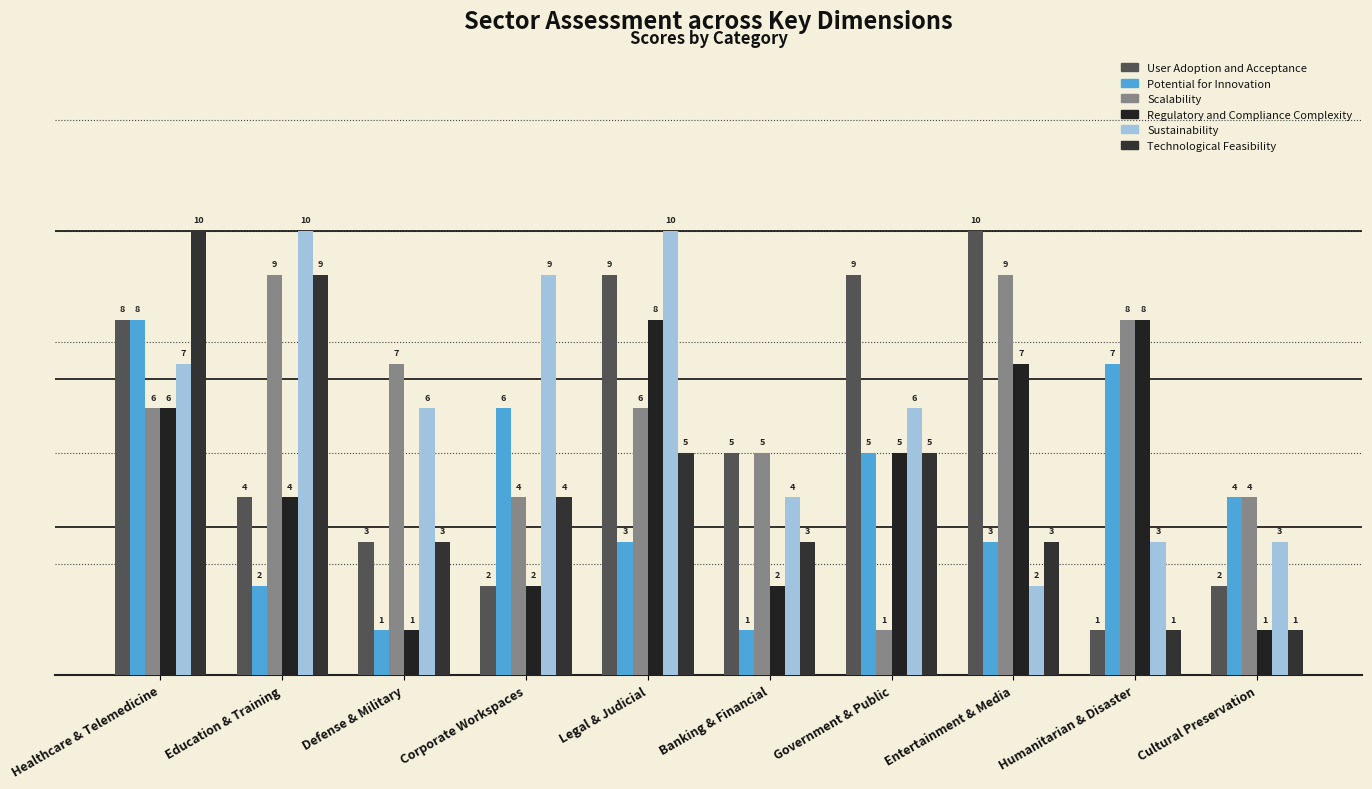

What is the label of the 7th bar from the right?

Corporate Workspaces